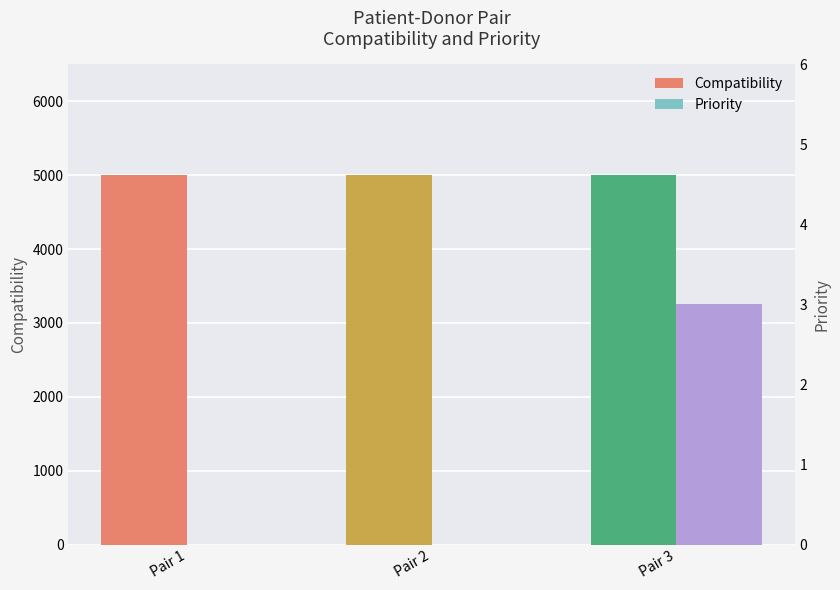

How many distinct data groups are displayed?

2